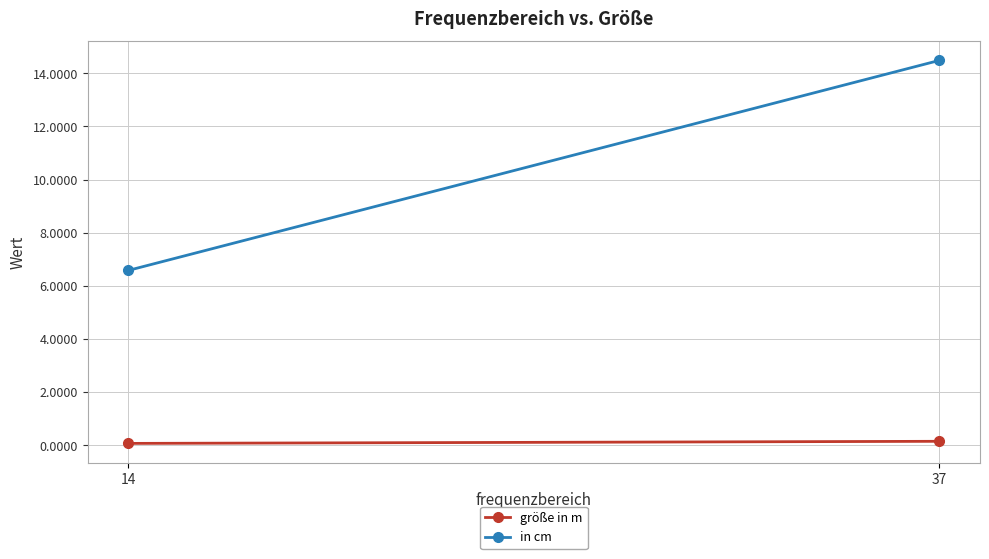

At how many categories does at least one series exceed 2?

2